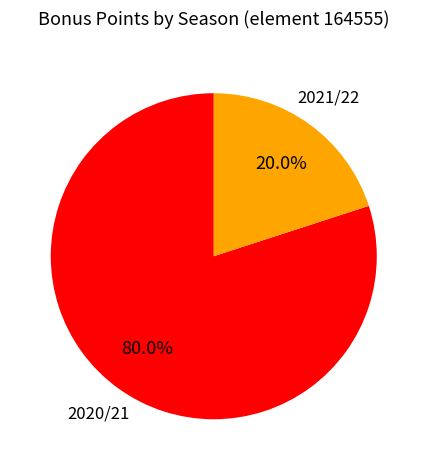

Is there any slice that represents more than half of the pie?

Yes